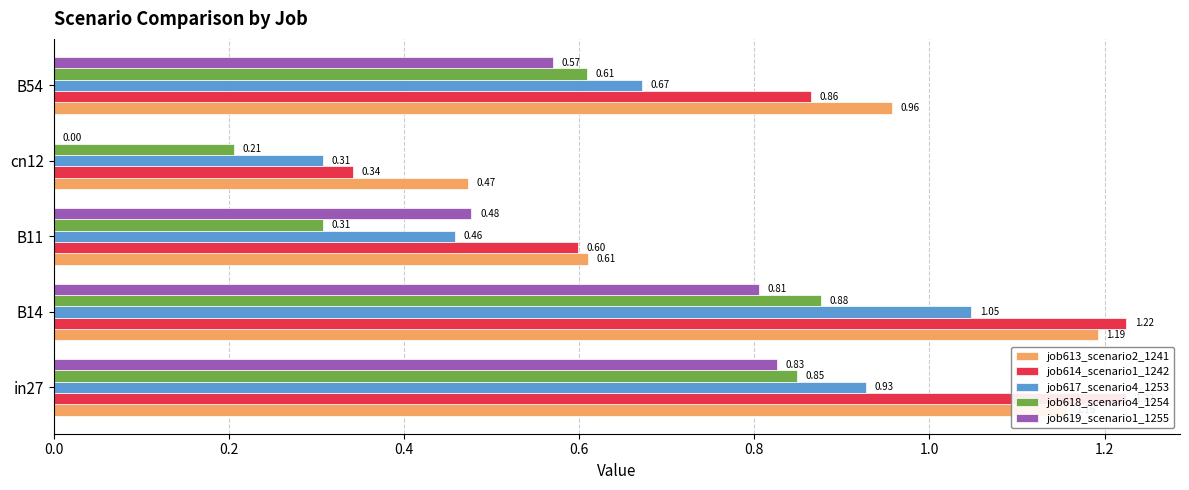

What are all the series names shown in the legend?

job613_scenario2_1241, job614_scenario1_1242, job617_scenario4_1253, job618_scenario4_1254, job619_scenario1_1255